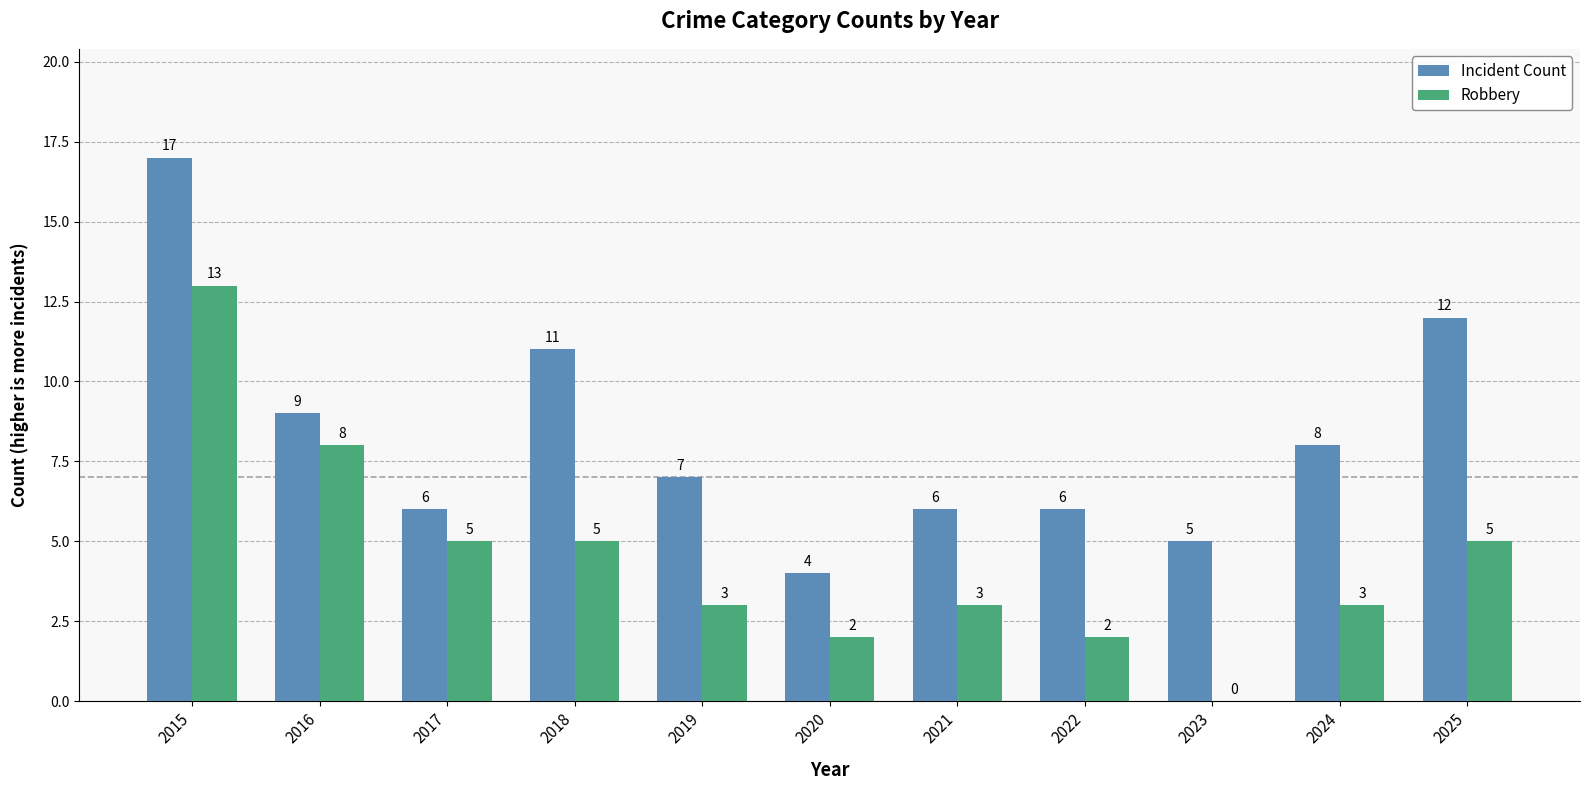

Count the number of categories in the chart.

11